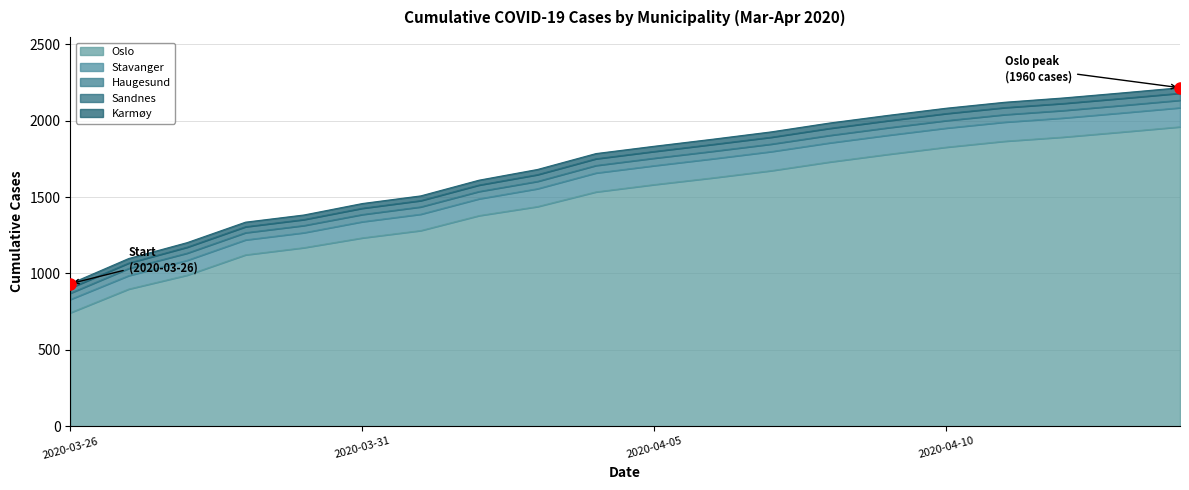

The value of Karmøy at 2020-03-26 is 28. True or false?

True